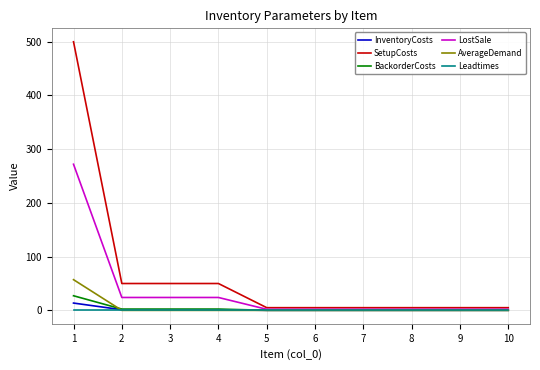

Which series has the widest spread of values?

SetupCosts